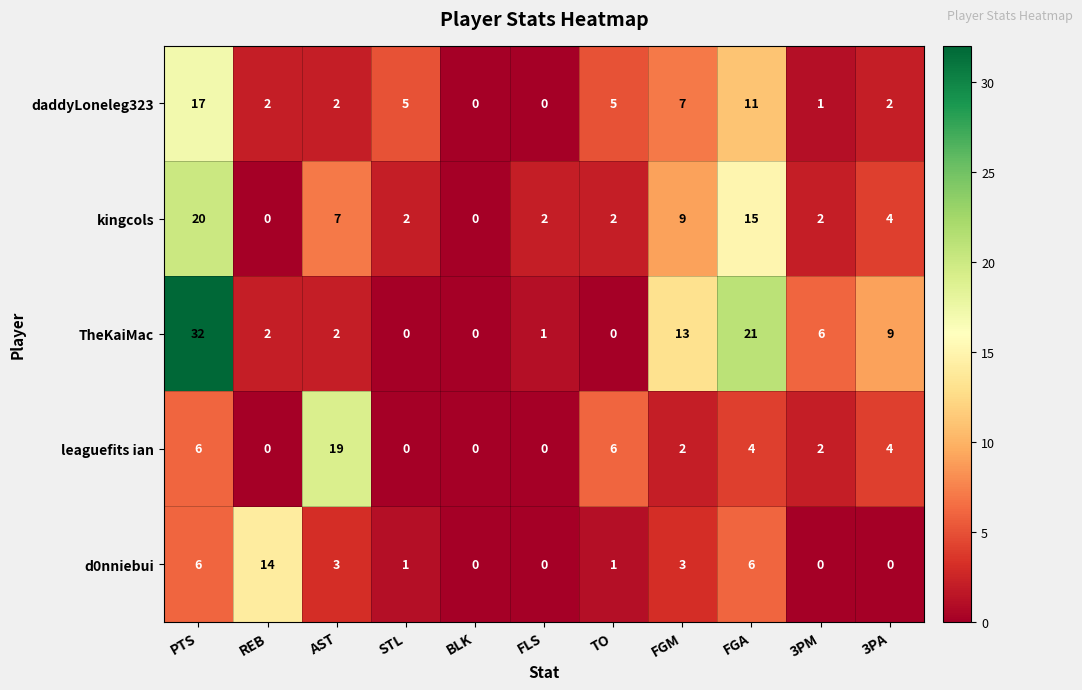

Which series has the largest range (max minus min)?

TheKaiMac